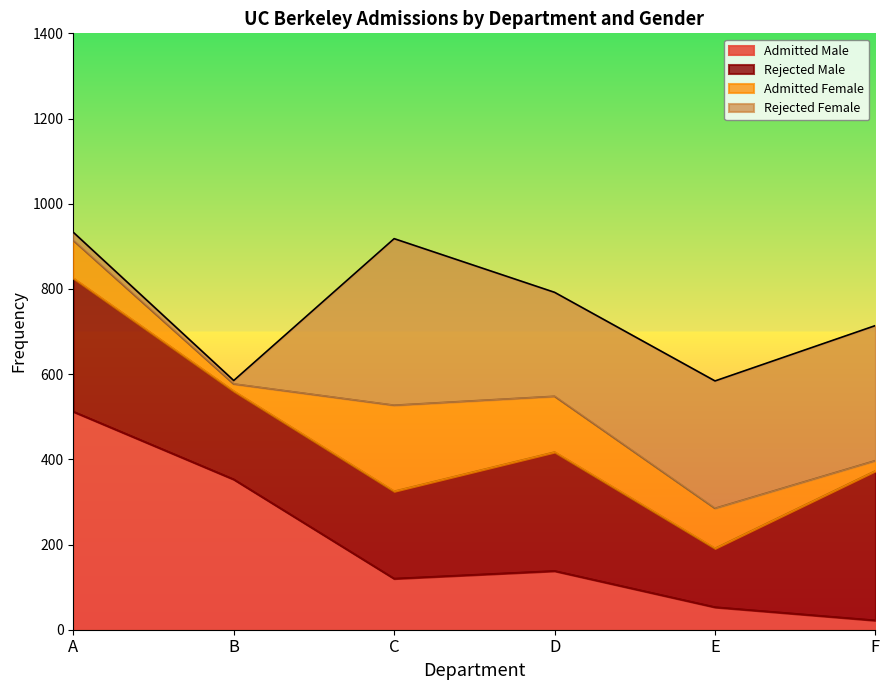

Reading right to left, what are all the values shown in this chart?

Admitted Male: 22	53	138	120	353	512
Rejected Male: 351	138	279	205	207	313
Admitted Female: 24	94	131	202	17	89
Rejected Female: 317	299	244	391	8	19